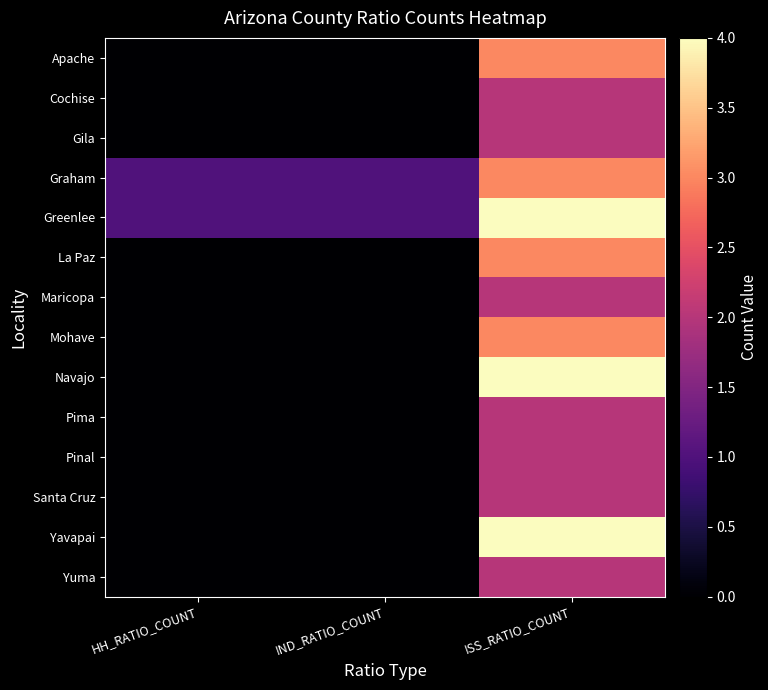

How many series are shown in this chart?

14